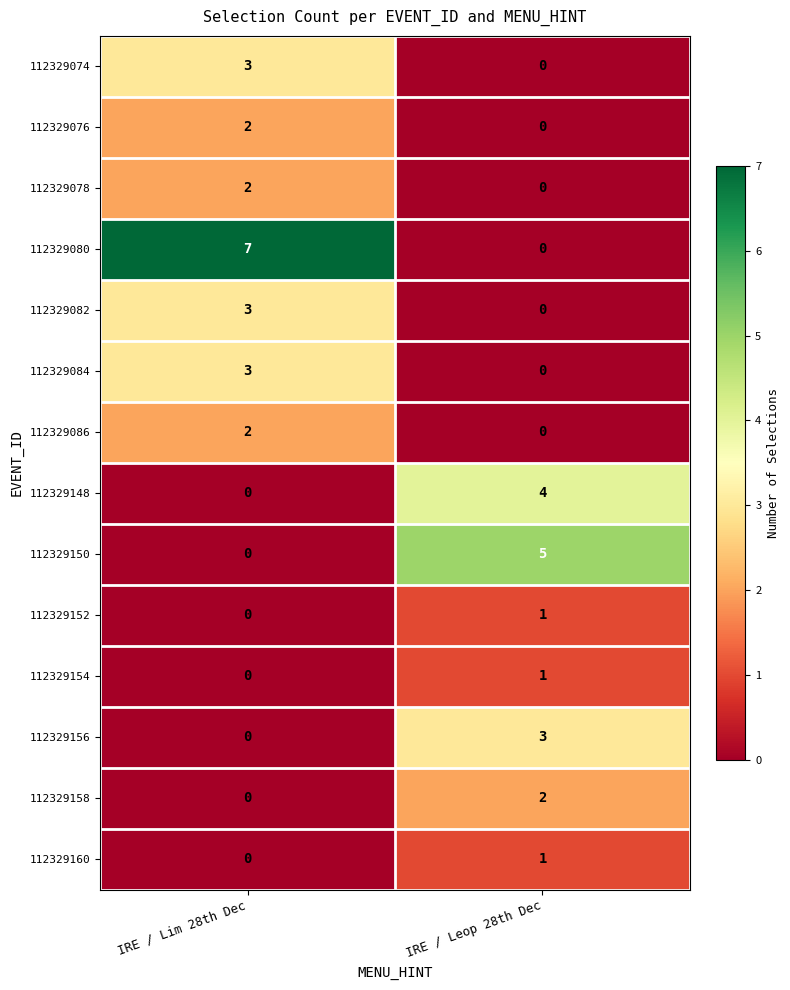

What is the sum of all 112329150 values?

5